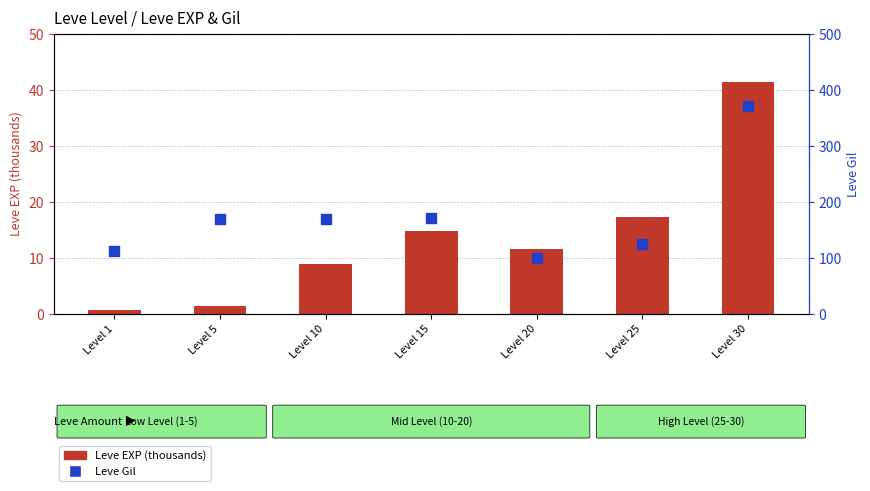

What is the total value across all series at Level 20?

112.6